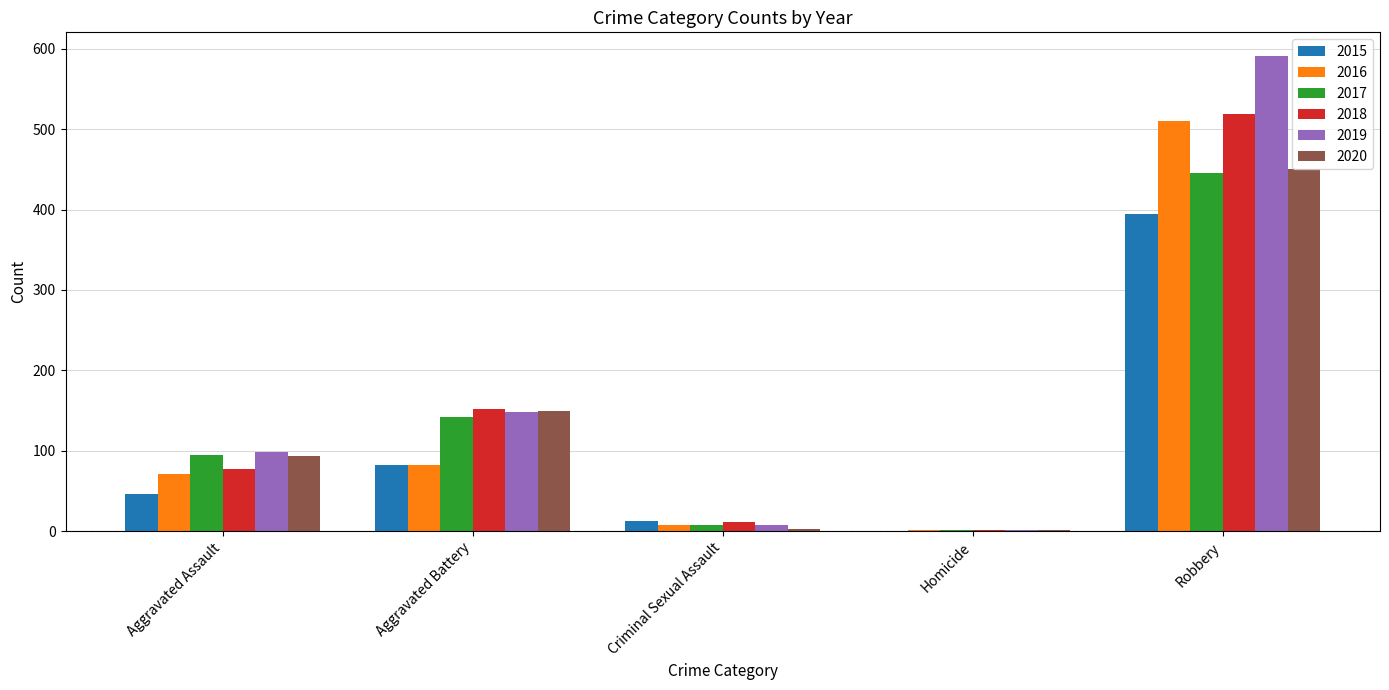

What is the sum of the 2018 values at Aggravated Battery and Robbery?

671